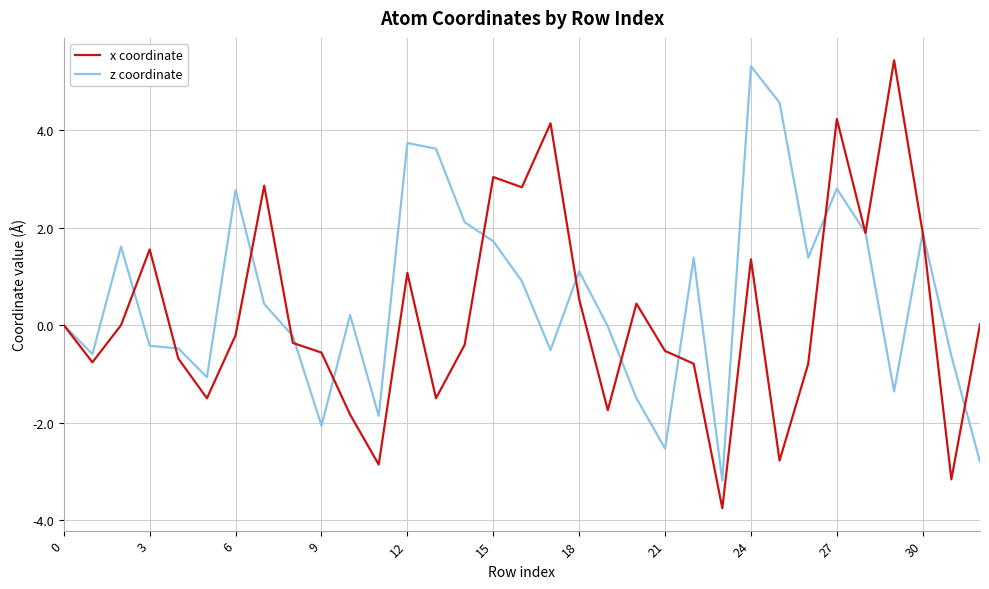

What is the sum of all x coordinate values?

7.0